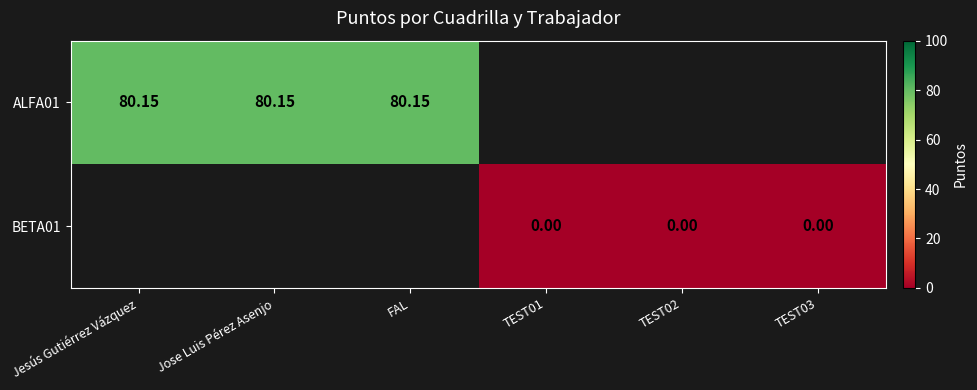

Which series has the largest total across all categories?

ALFA01